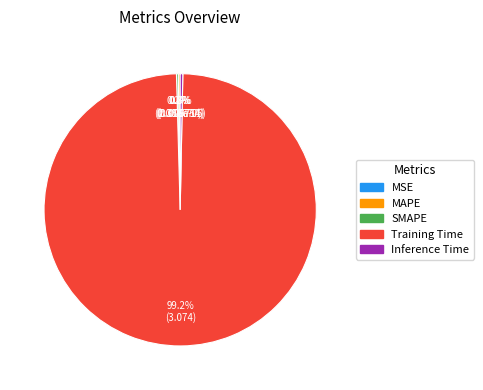

To the nearest percent, what percentage of the pie is Training Time?

99%